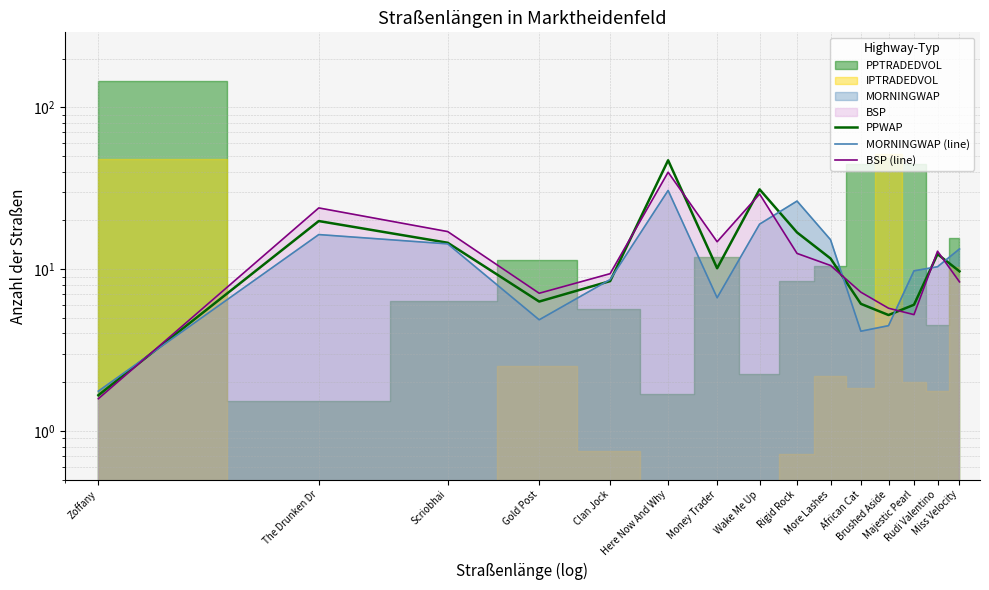

What is the total value across all series at Here Now And Why?

117.4